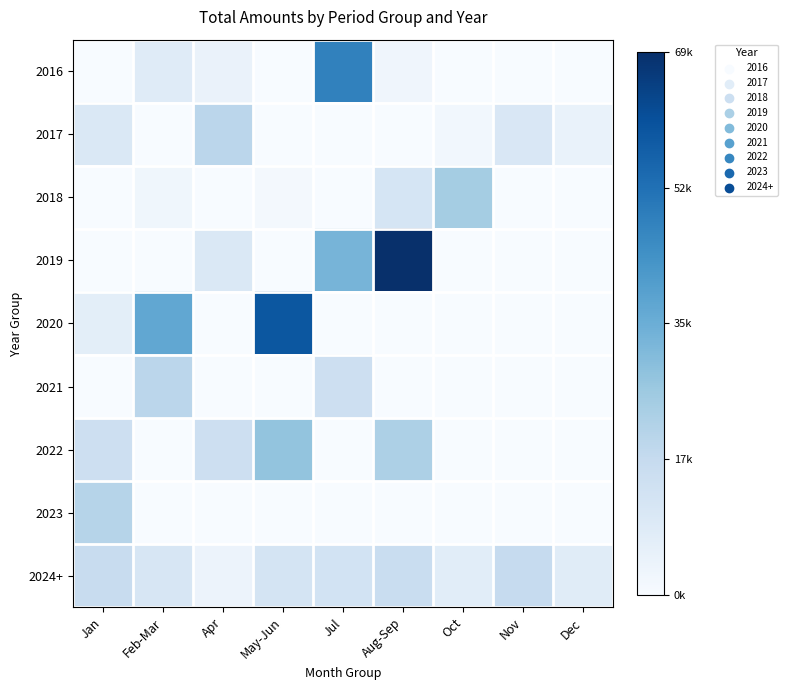

Which label corresponds to the smallest value in the chart?

Jan